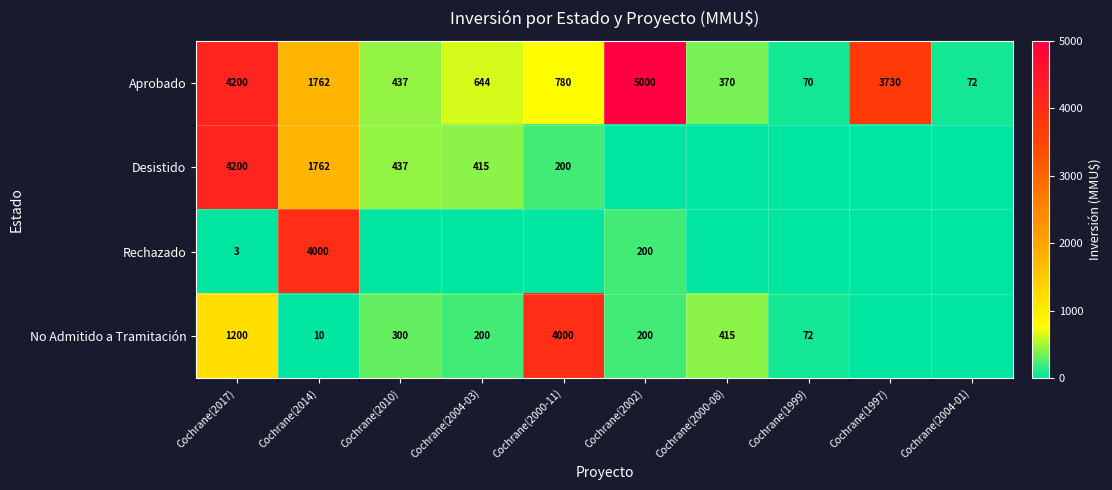

The value of Desistido at Cochrane(2000-11) is 281. True or false?

False